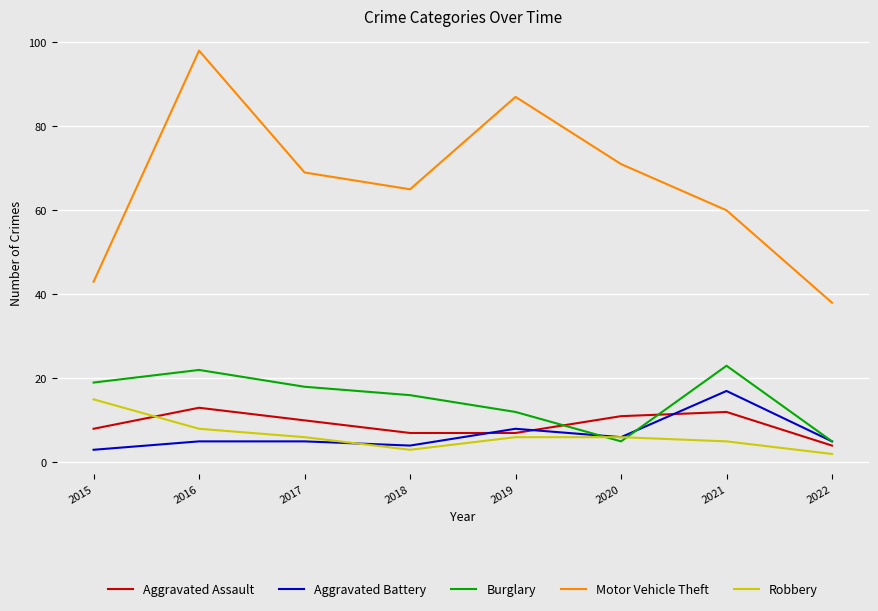

What are all the series names shown in the legend?

Aggravated Assault, Aggravated Battery, Burglary, Motor Vehicle Theft, Robbery